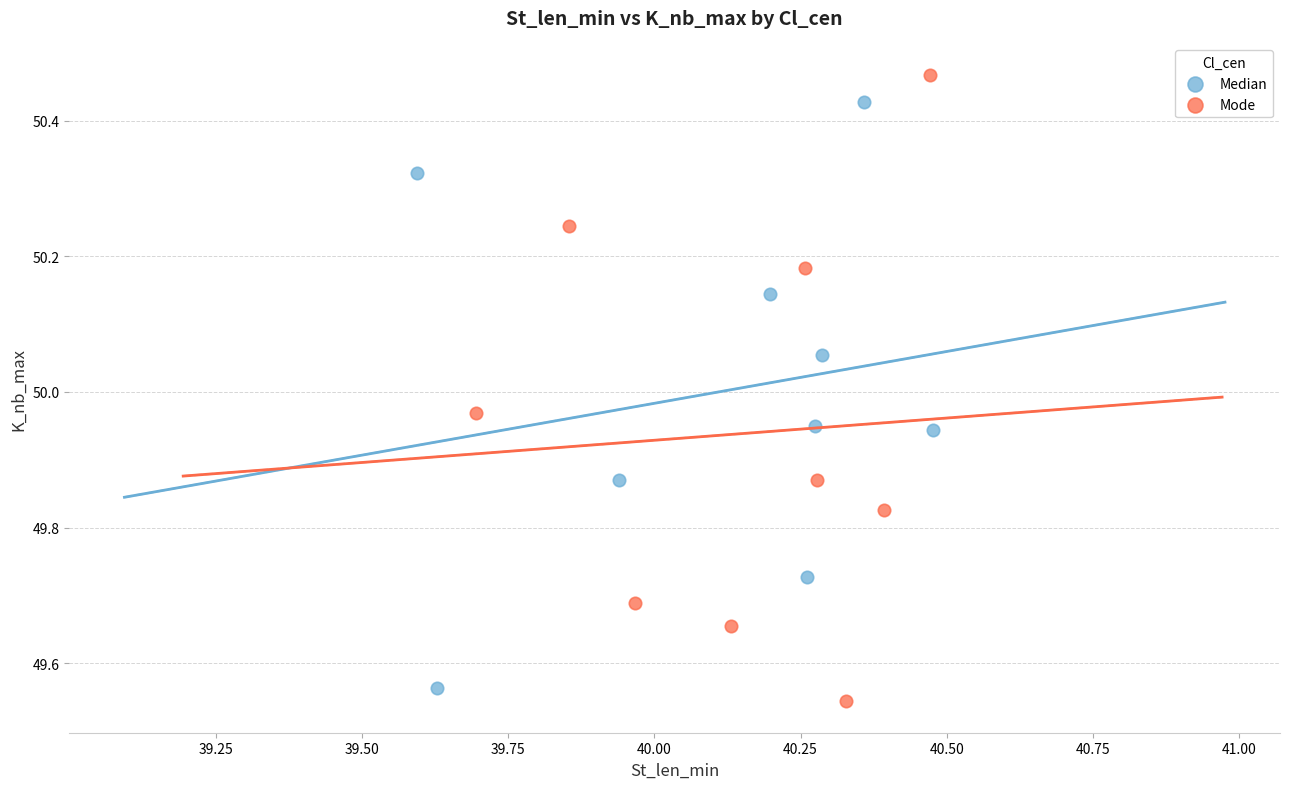

Which series reaches the maximum Y coordinate?

Mode